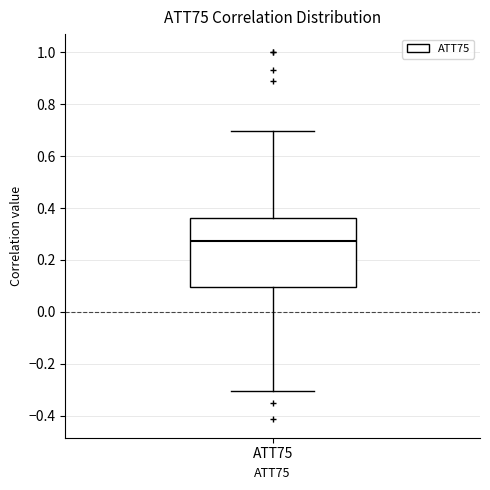

Transcribe this box plot: give where the median line is, the range the box spans, and where the two whiskers end, as read against the y-axis. The values are not printed on the chart, so give them approximately, as read against the axis.

median 0.28, box 0.10 to 0.36, whiskers -0.30 to 0.70